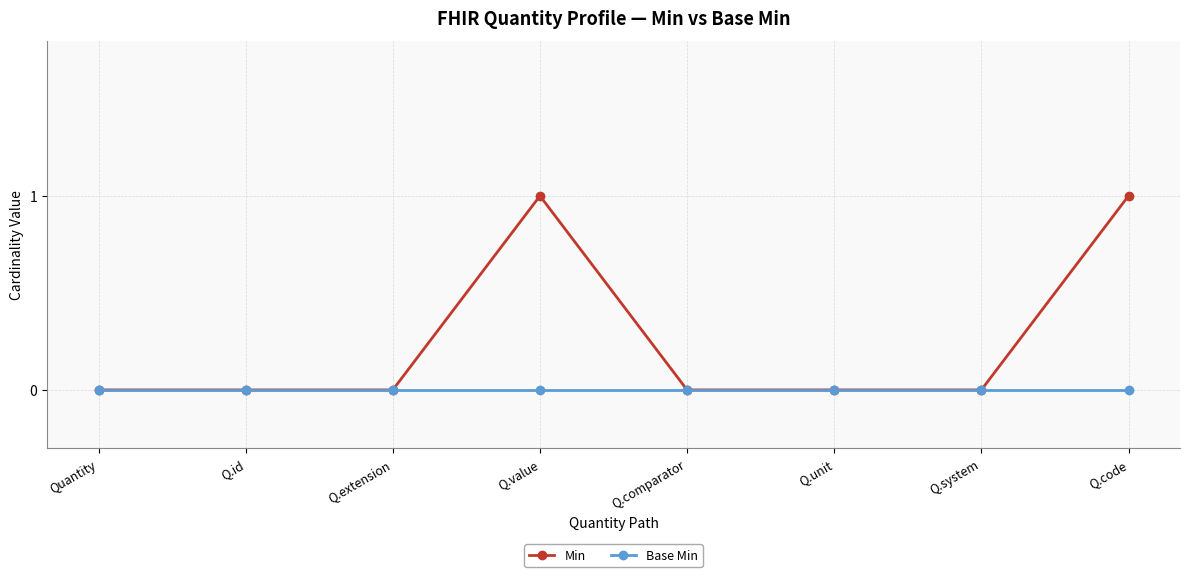

Reading right to left, list all the values displayed in this chart.

Min: Q.code=1	Q.system=0	Q.unit=0	Q.comparator=0	Q.value=1	Q.extension=0	Q.id=0	Quantity=0
Base Min: Q.code=0	Q.system=0	Q.unit=0	Q.comparator=0	Q.value=0	Q.extension=0	Q.id=0	Quantity=0